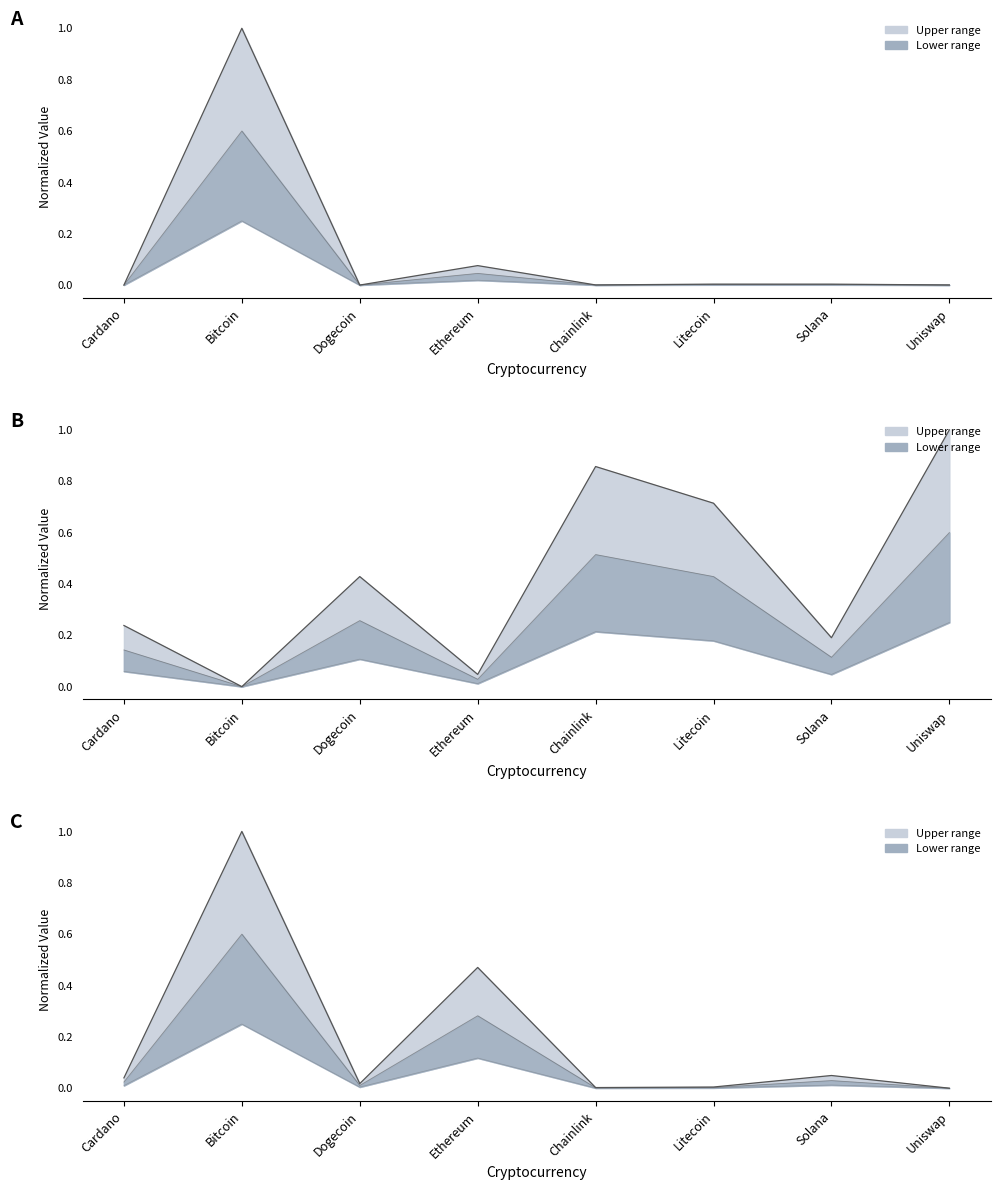

Which category has the highest value in the Market Cap Rank (normalized) series?

Uniswap